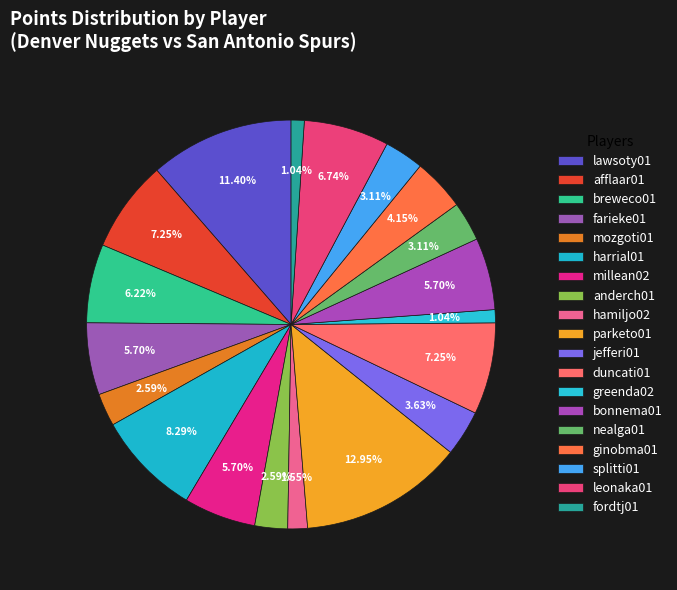

Count the number of slices in the pie.

19